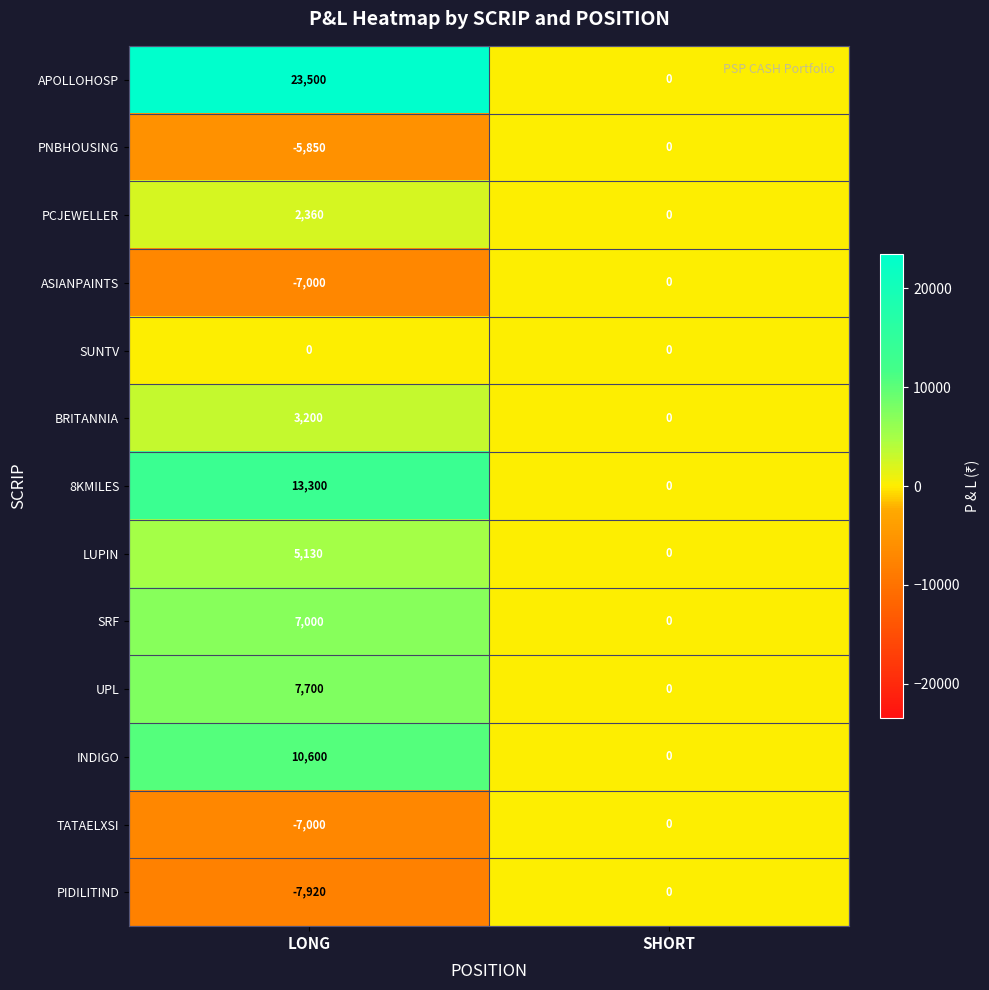

The value of SRF at SHORT is 2952. True or false?

False